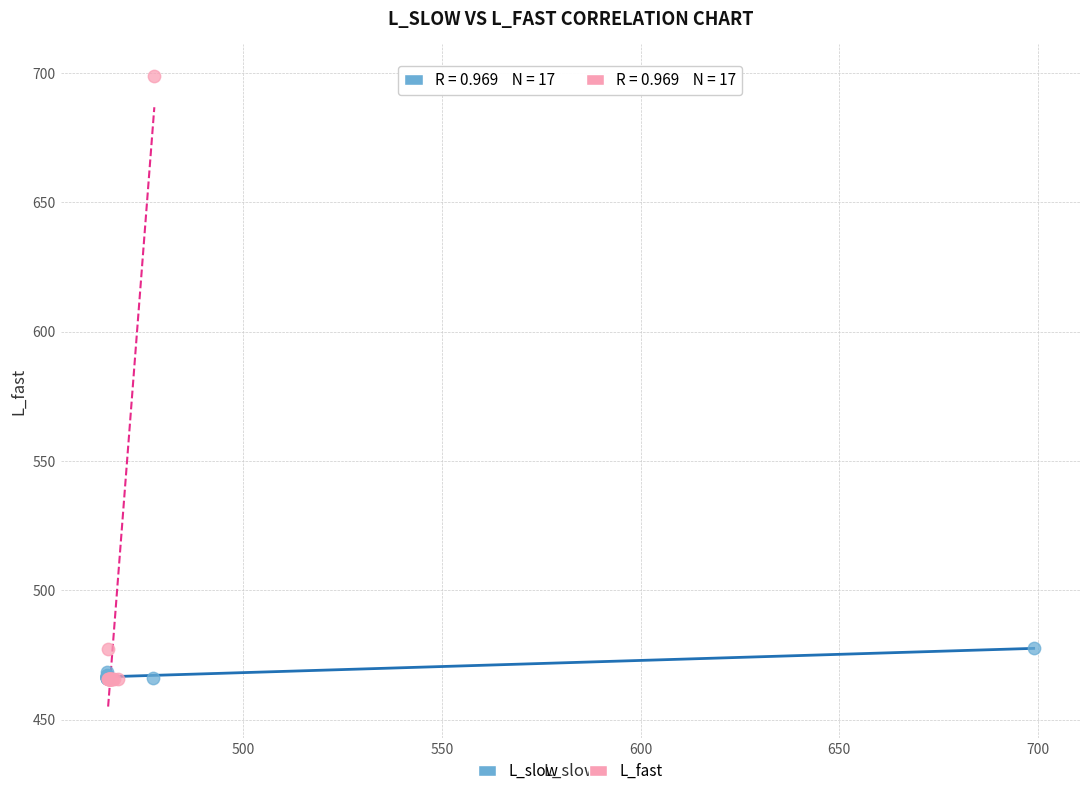

Which series has the largest Y range (max minus min)?

L_fast